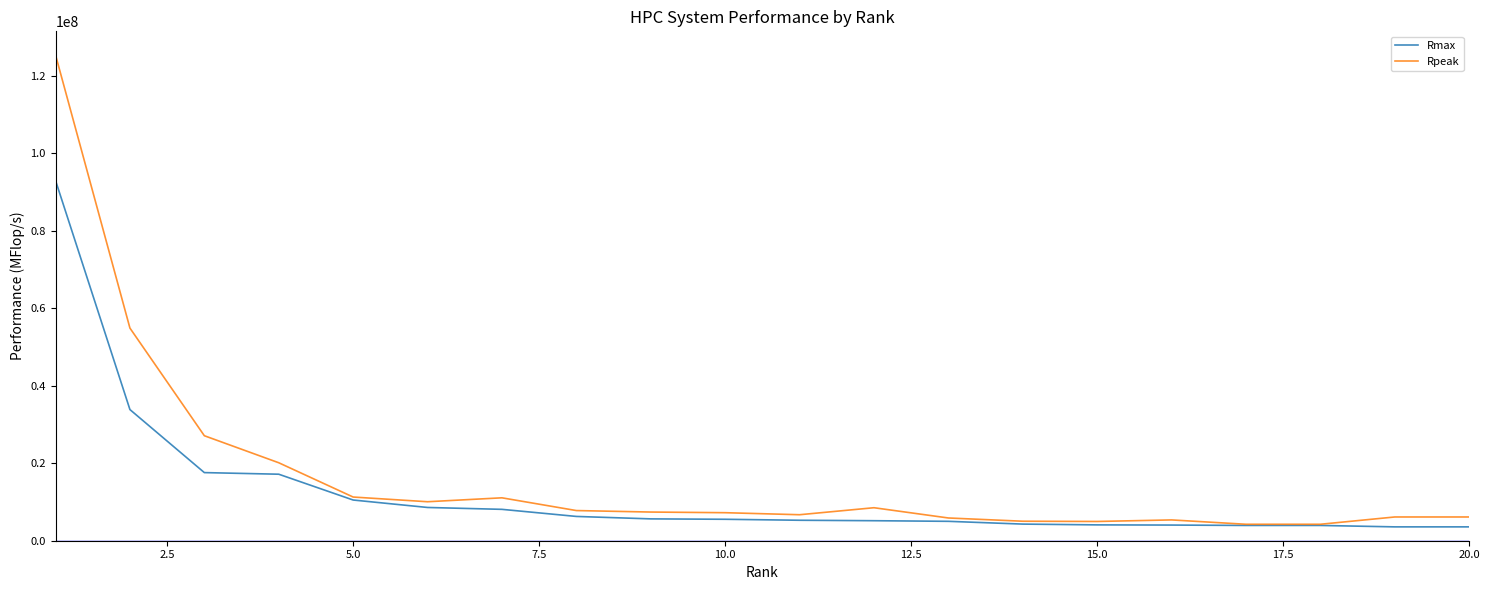

Which series has the largest range (max minus min)?

Rpeak